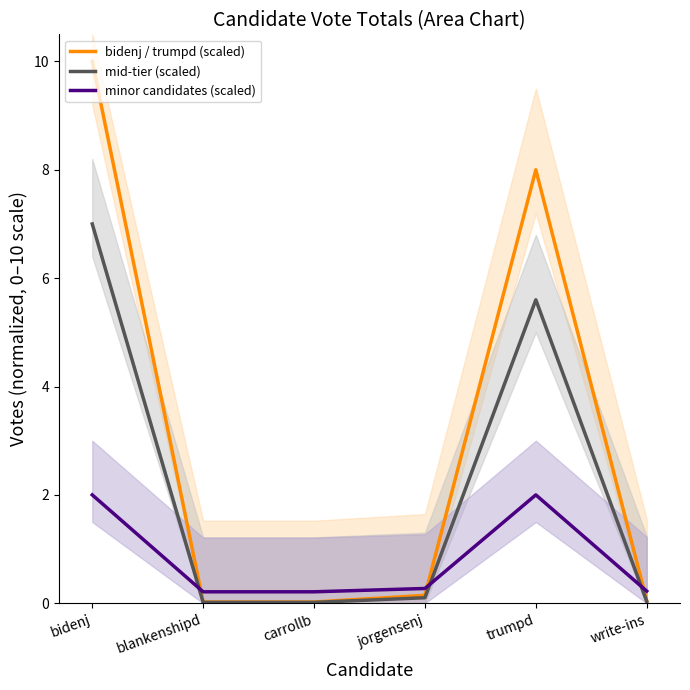

At which category does bidenj / trumpd (scaled) reach its first local peak?

trumpd